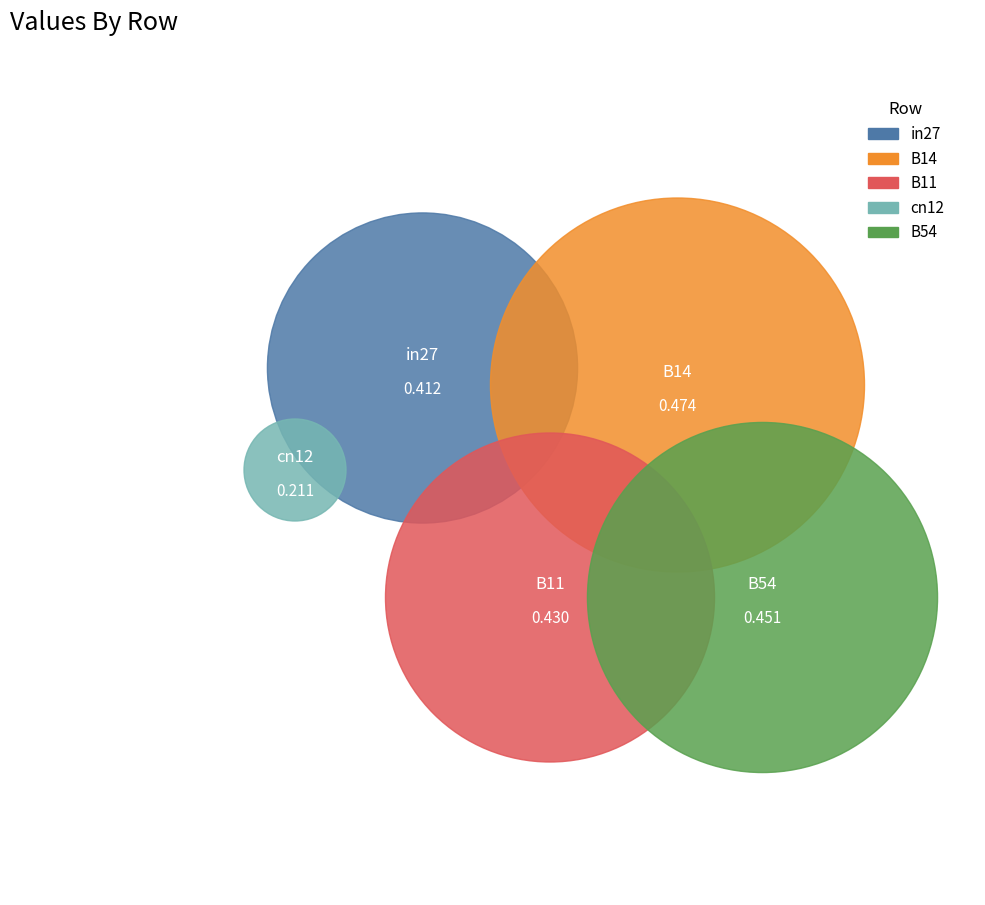

Which slice is the largest?

B14